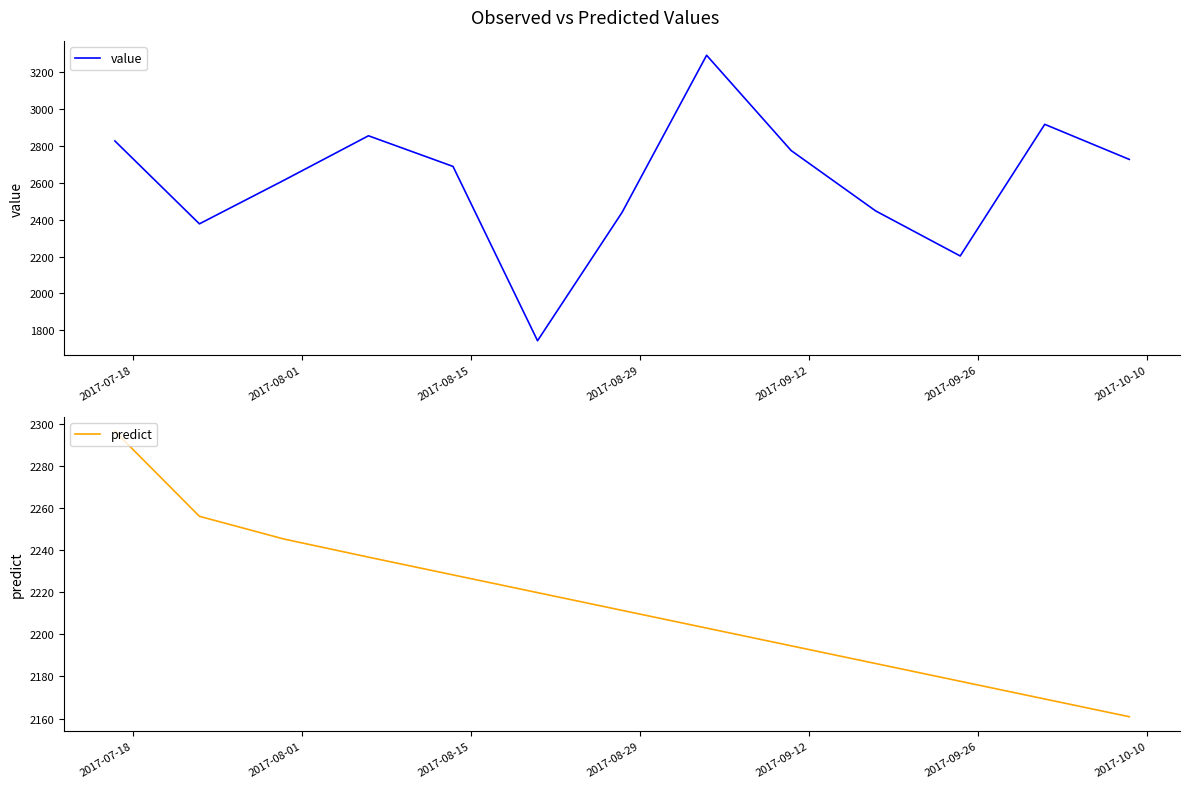

What is the lowest value of the value series?

1744